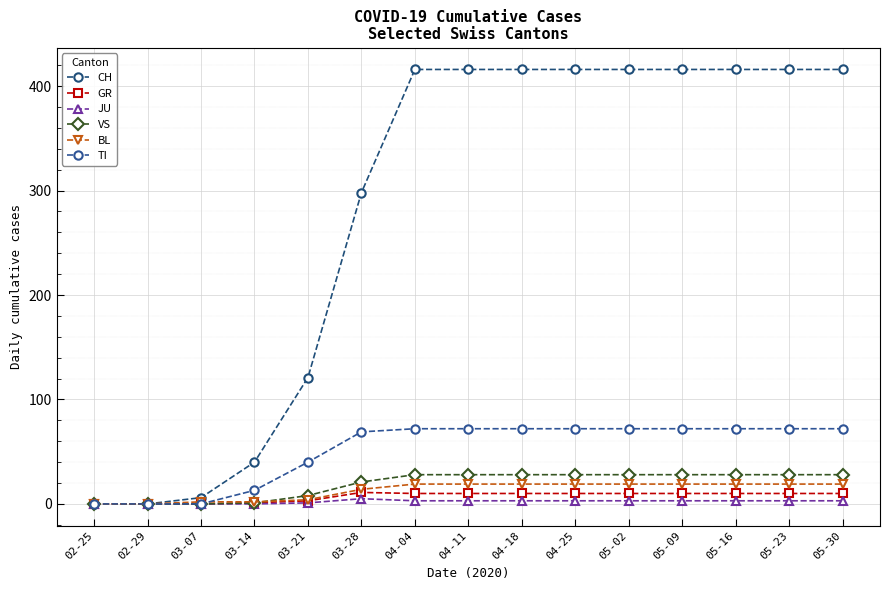

Does the chart have visible grid lines?

Yes